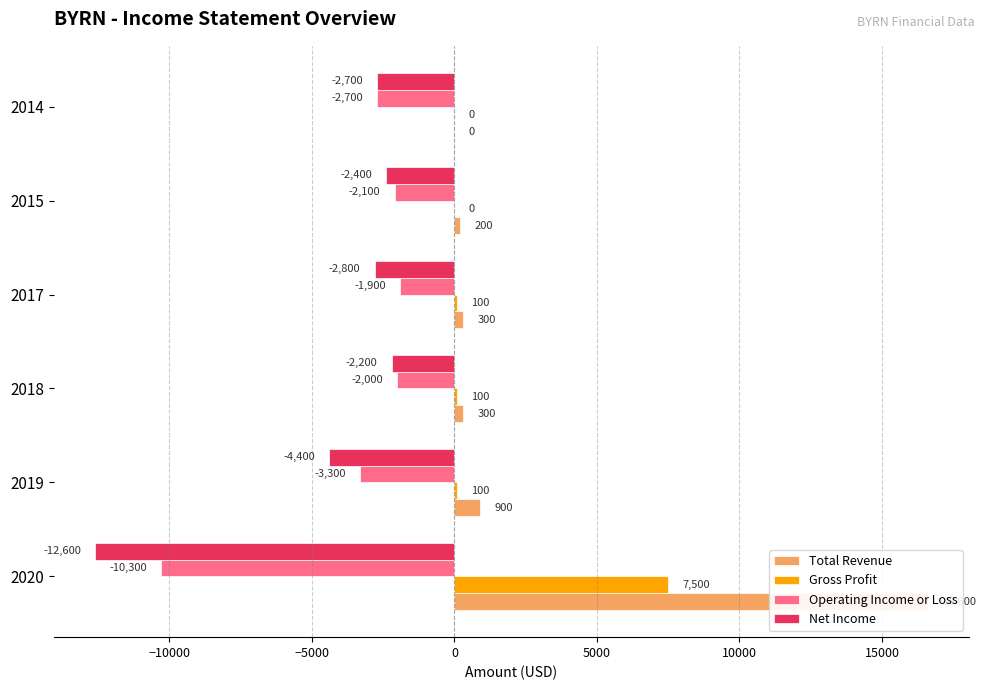

At how many categories does at least one series exceed 12097?

1